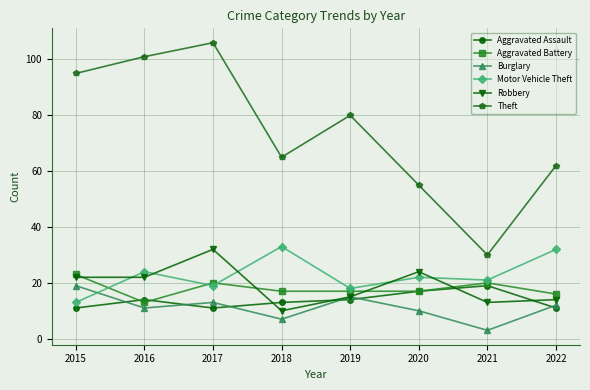

Which category has the lowest value across all series?

2021